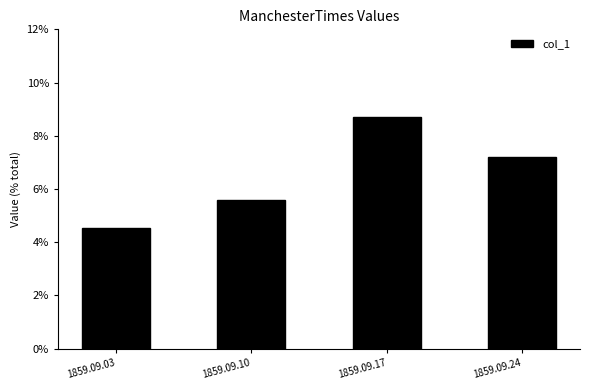

Rank the categories by value from lowest to highest.

1859.09.03, 1859.09.10, 1859.09.24, 1859.09.17